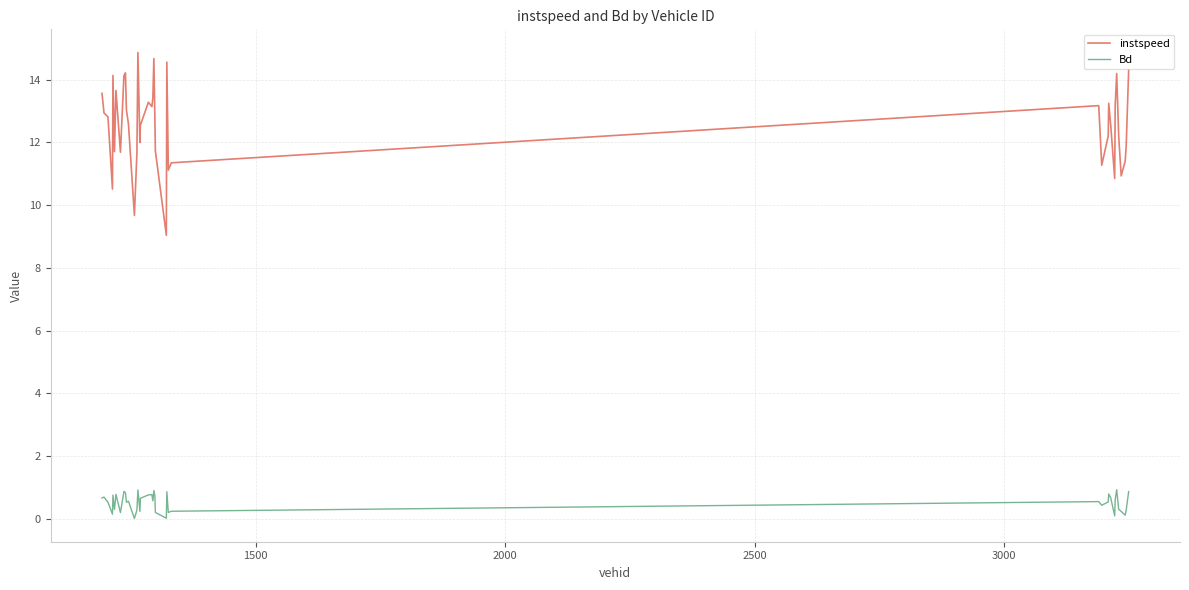

What is the average value of the instspeed series?

12.6